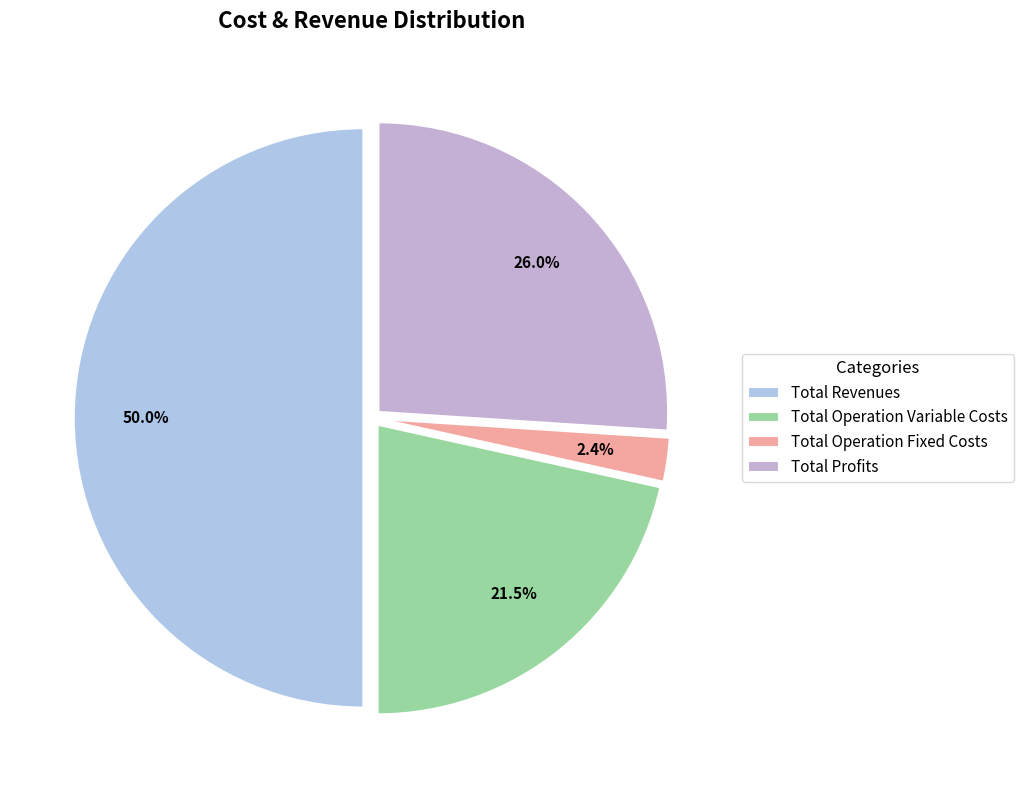

What is the ratio of the value at Total Operation Variable Costs to the value at Total Operation Fixed Costs?

8.8